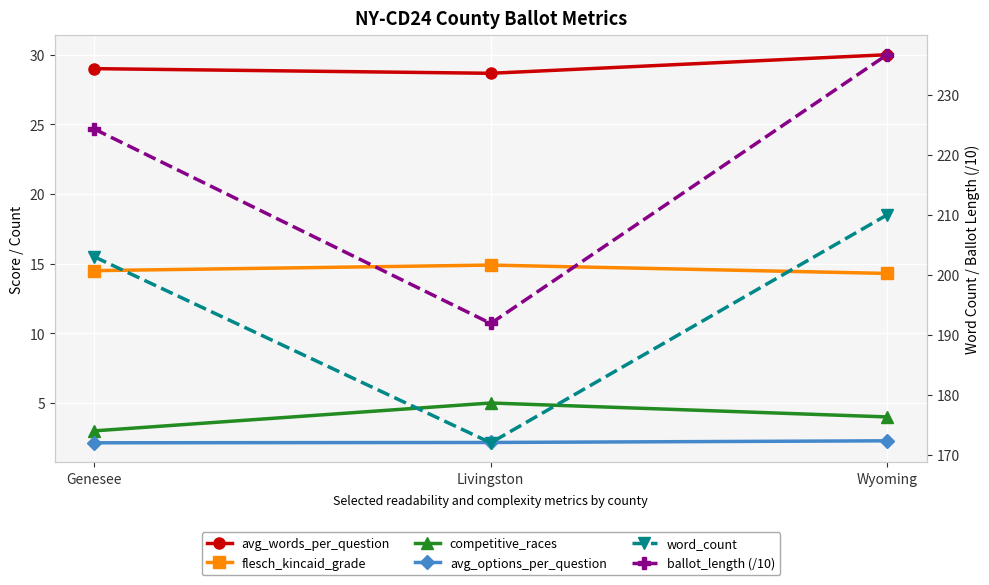

What position from the right is Wyoming?

1